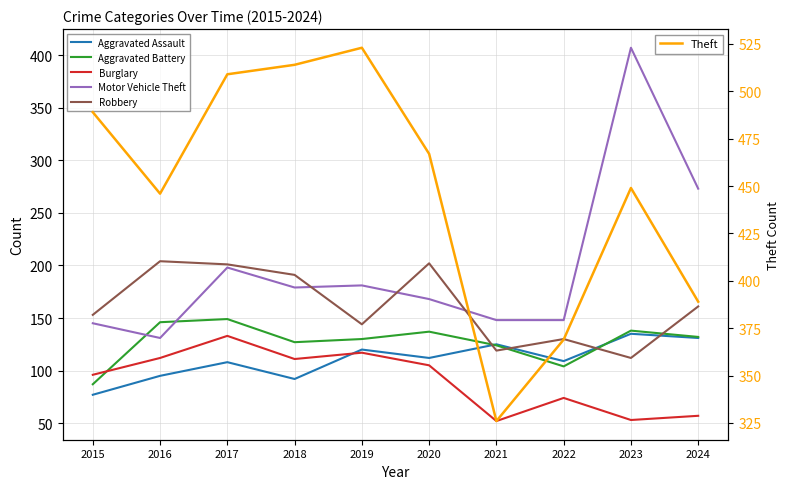

At which label does Motor Vehicle Theft first exceed 179?

2017